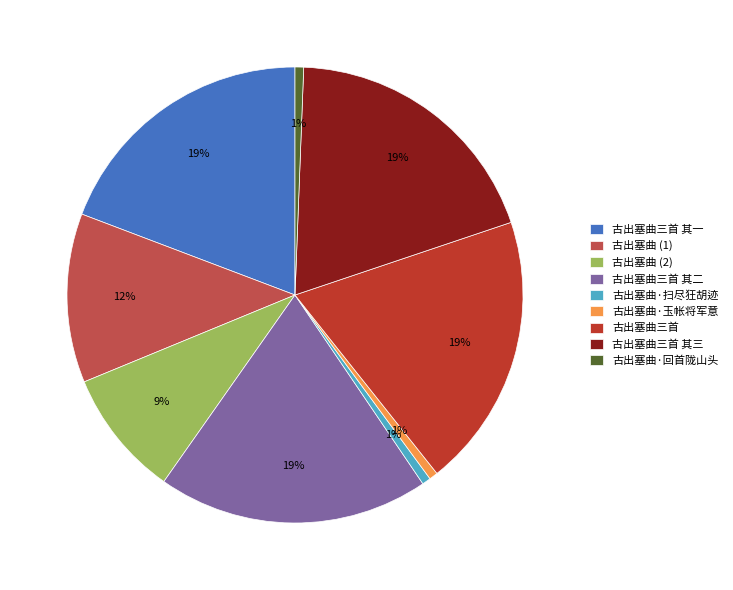

Does 古出塞曲三首 其三 represent more than half of the total?

No